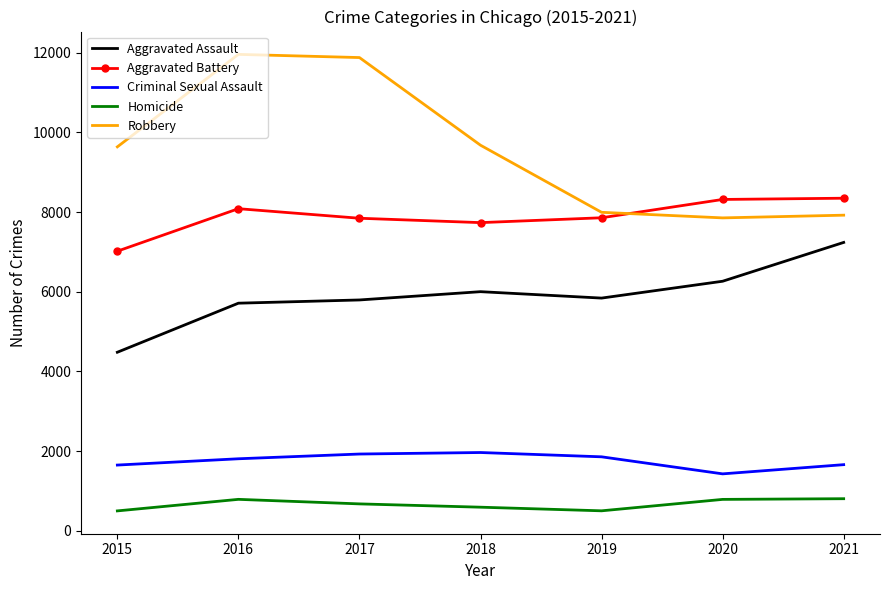

What is the highest value of the Robbery series?

11960